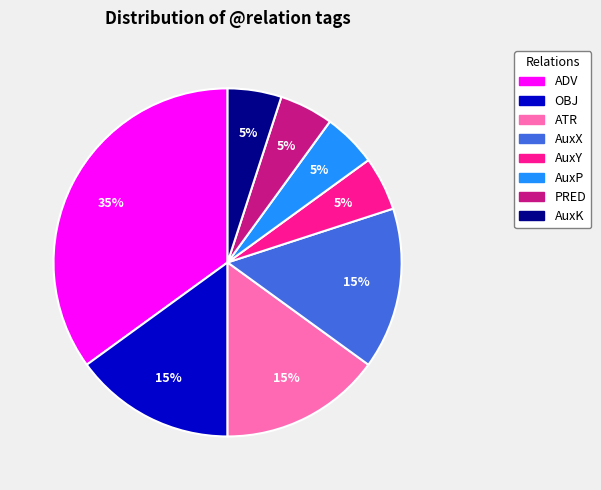

Is it true that AuxX is 15% of the pie?

True